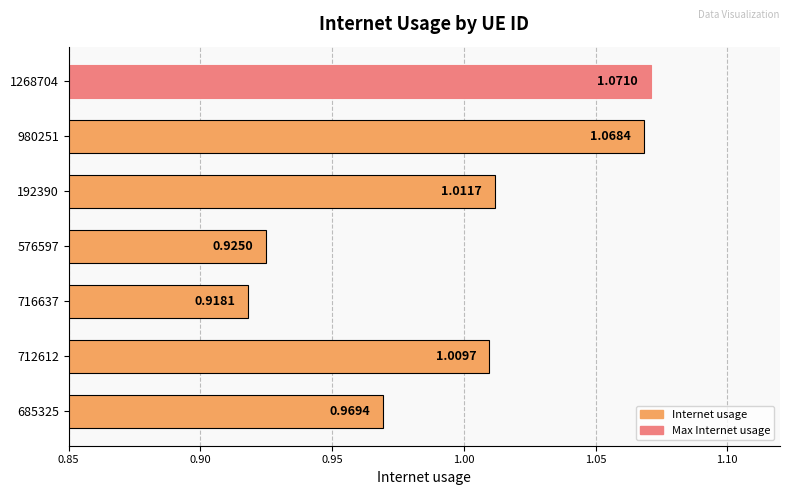

What is the change in value from 192390 to 1268704?

+0.1